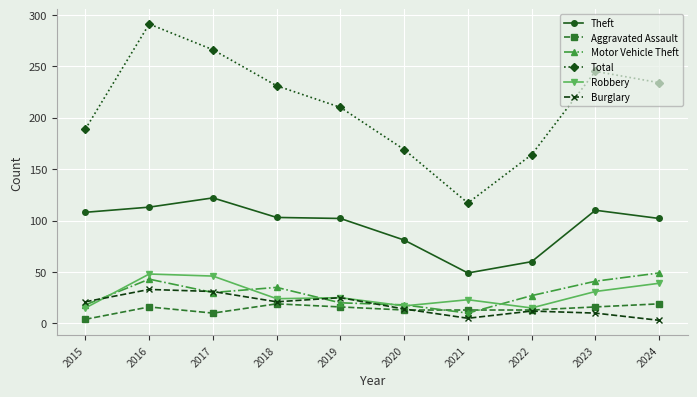

Which series has the largest range (max minus min)?

Total